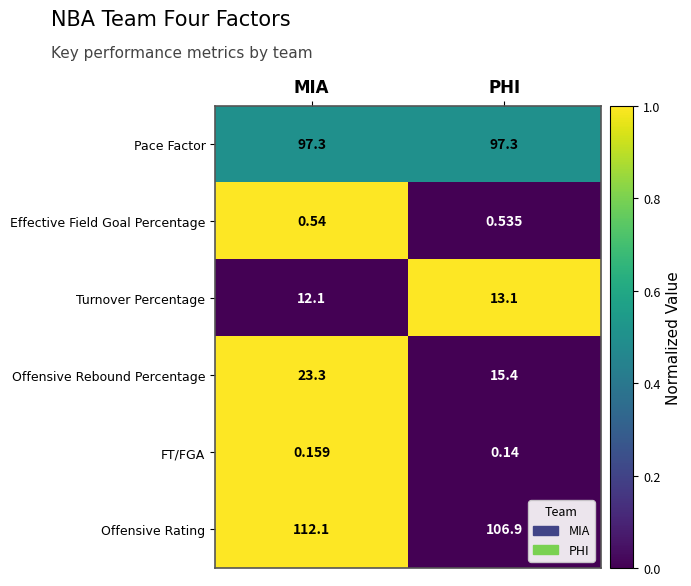

Rank the categories by Turnover Percentage value from lowest to highest.

MIA, PHI